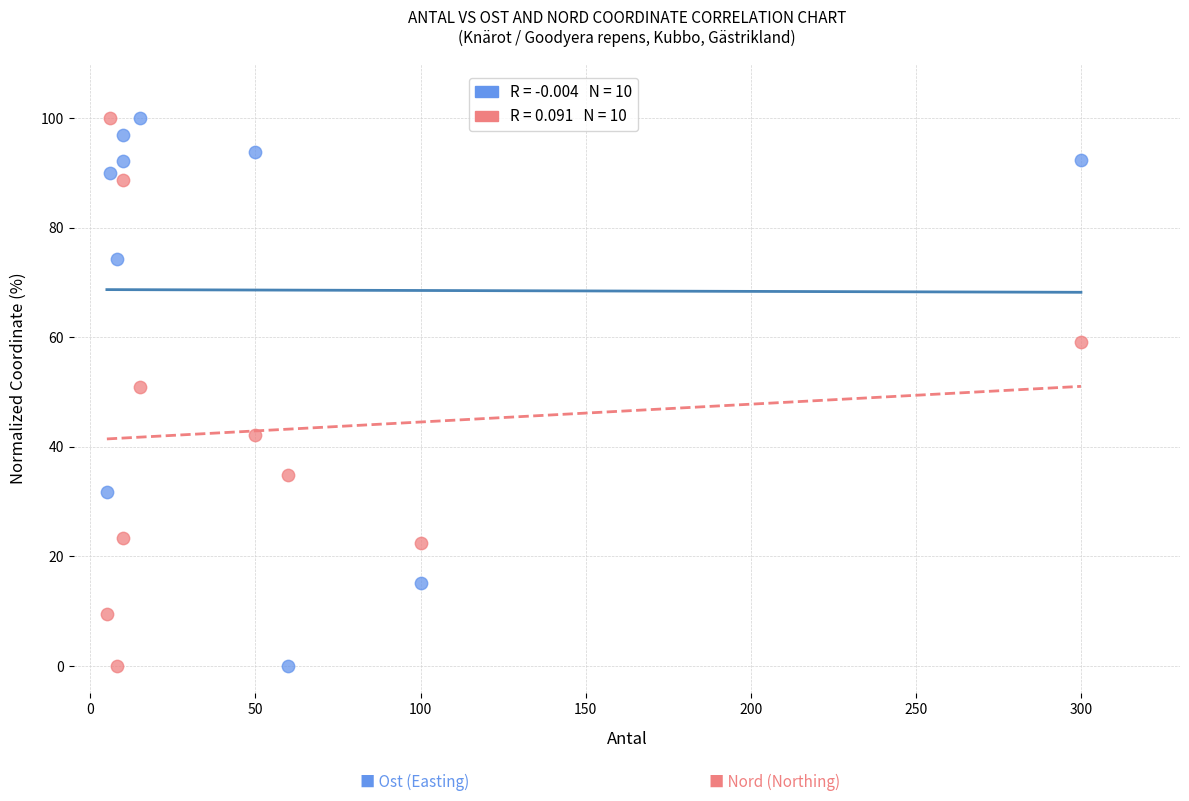

Across all data points, what is the range of Y values (max minus min)?

100.0